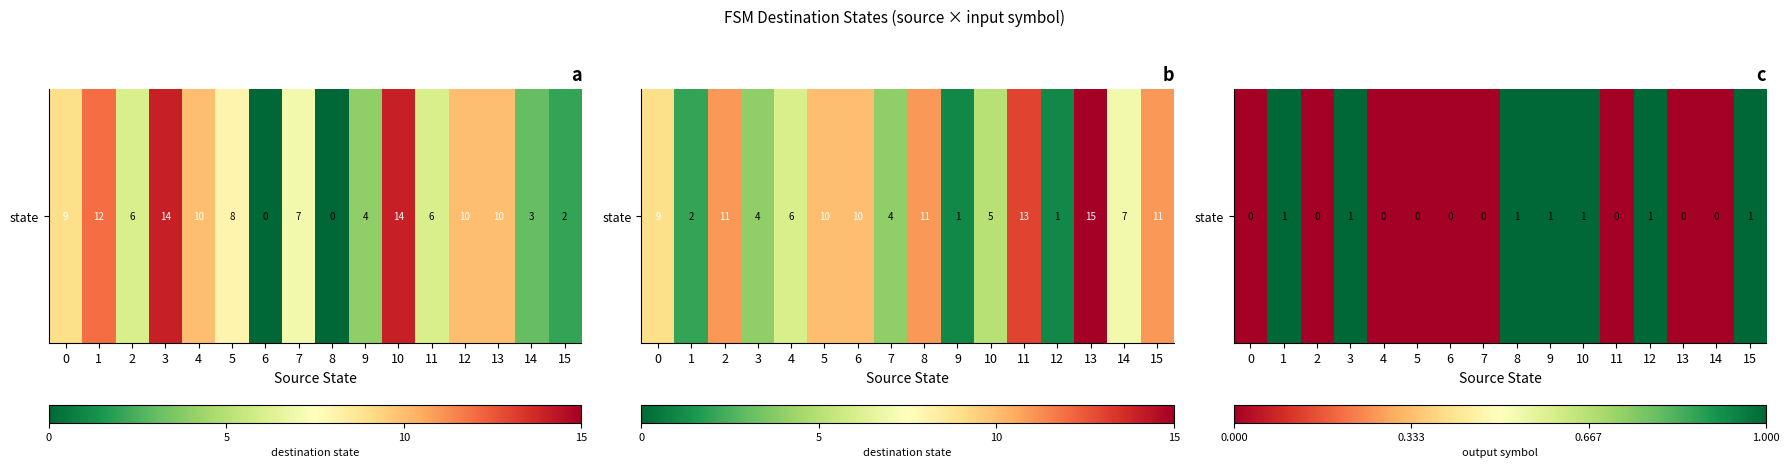

Which label corresponds to the largest value in the chart?

1